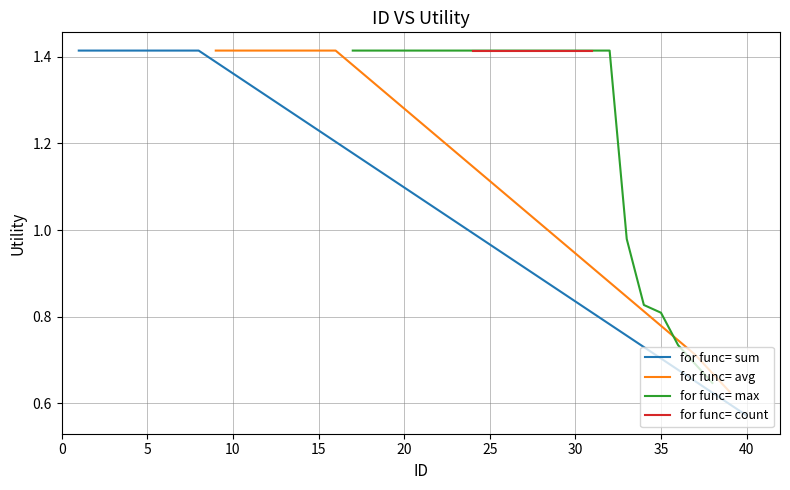

True or false: Function=max has a value of 0.3 at 12.

False